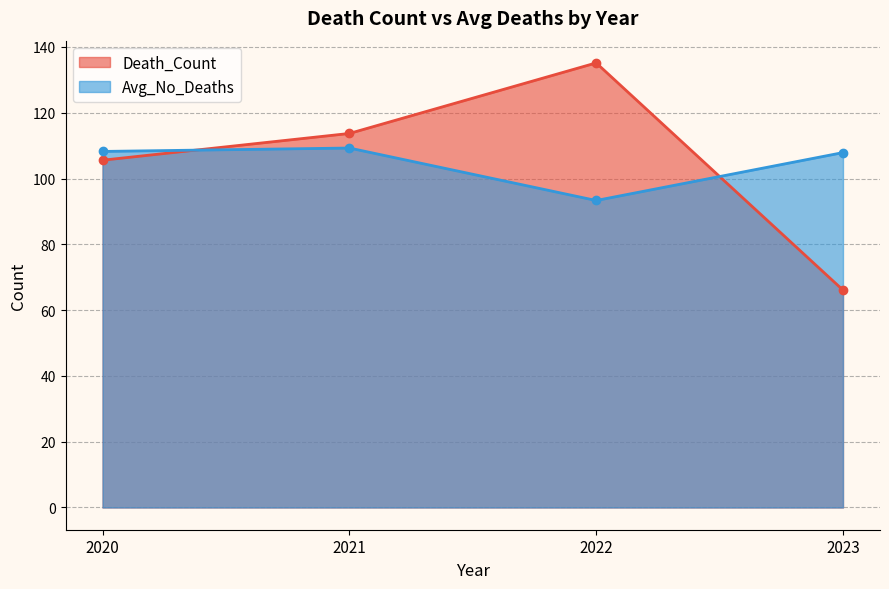

Which category has the lowest value in the Death_Count_line series?

2023